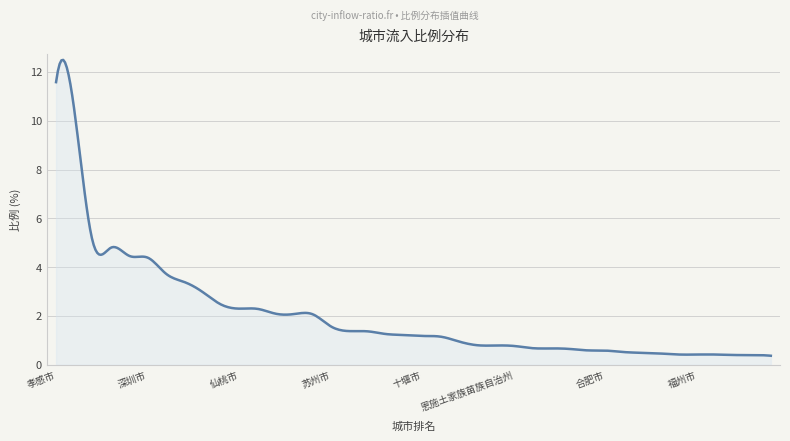

What is the maximum value shown in the chart?

12.5